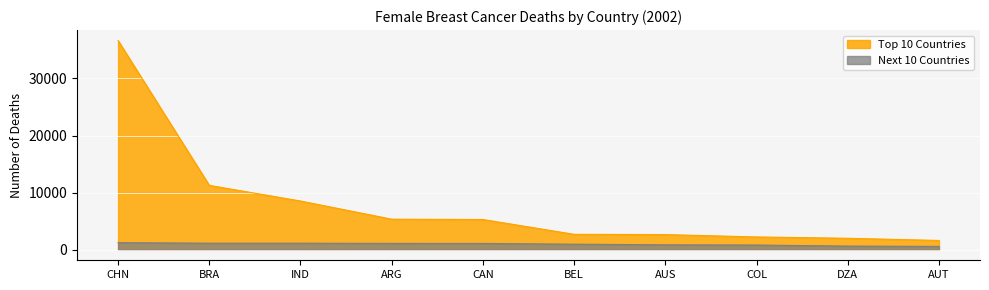

Reading left to right, list all the values displayed in this chart.

Top 10 Countries: 36630	11280	8541	5362	5305	2712	2667	2253	2019	1637
Next 10 Countries: 1254	1162	1161	1126	1115	989	874	838	654	600